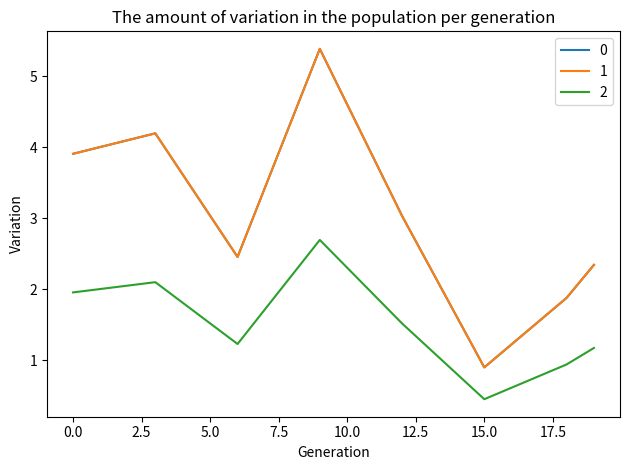

Does the chart have visible grid lines?

No